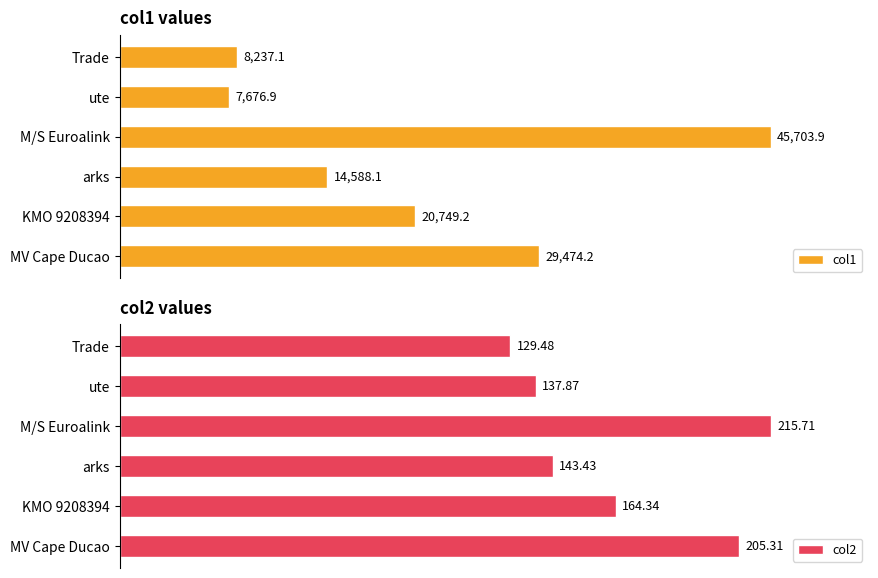

At how many categories does at least one series exceed 30808?

1